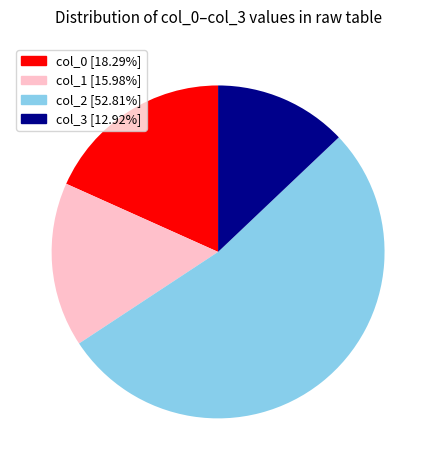

Does any single category account for the majority?

Yes